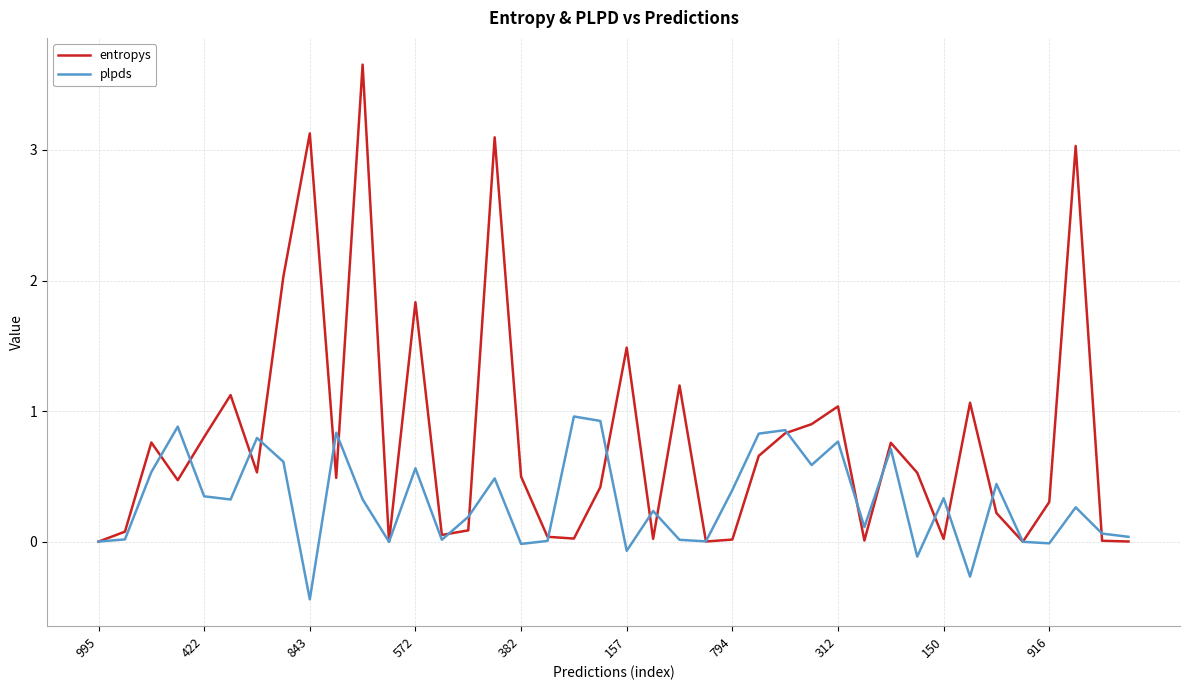

Which series has the widest spread of values?

entropys